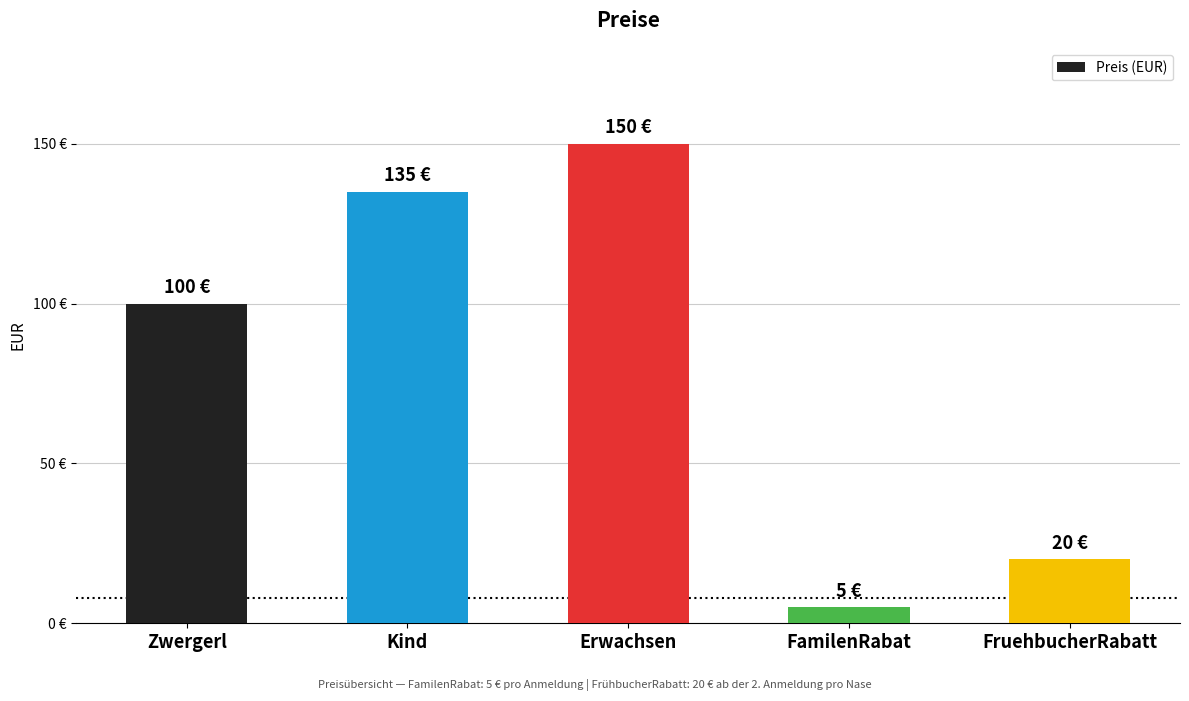

List the labels in order of value, largest first.

Erwachsen, Kind, Zwergerl, FruehbucherRabatt, FamilenRabat